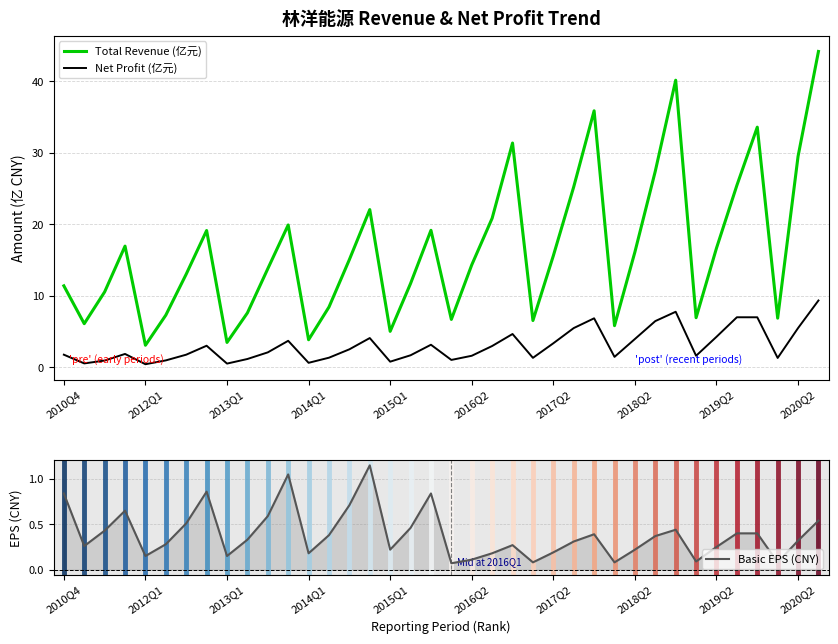

True or false: Total Revenue (亿元) and Net Profit (亿元) intersect in this chart.

False